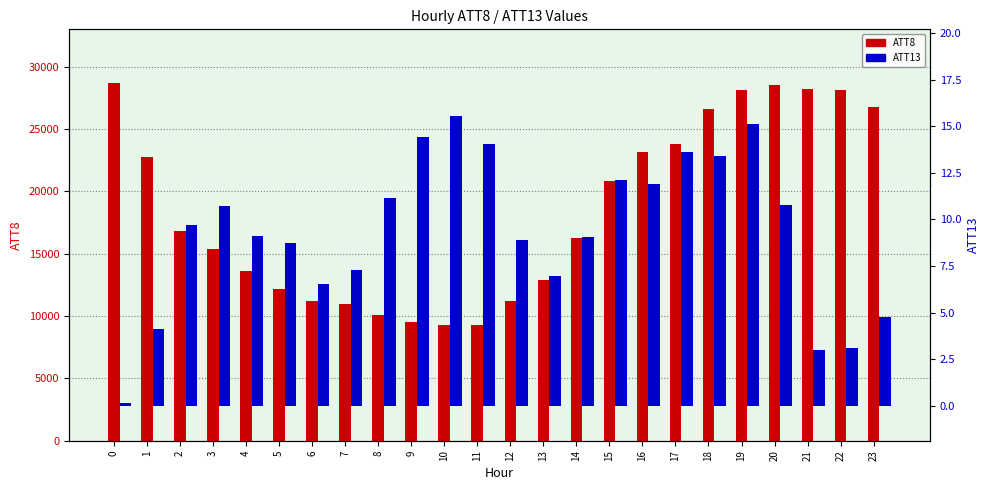

What is the value of the ATT8 bar at the 21st from the left?

28500.0